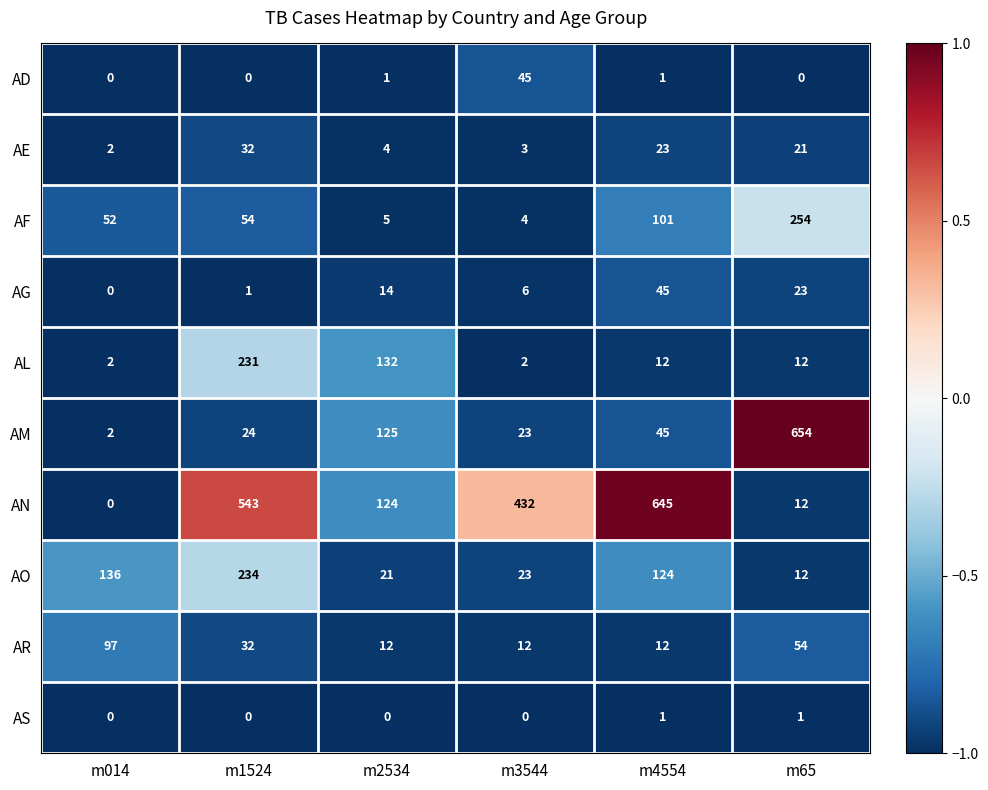

Count the number of categories in the chart.

6